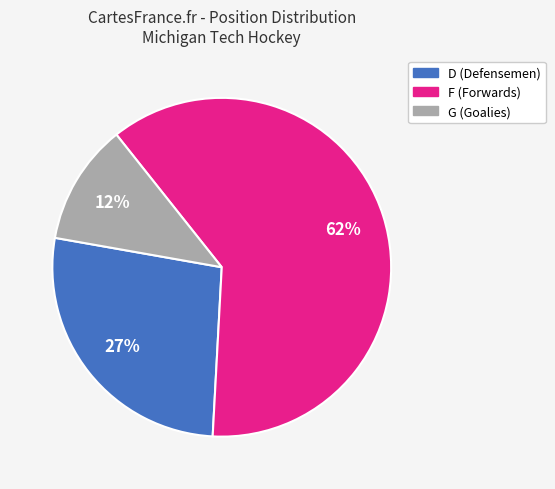

Which slice is the largest?

F